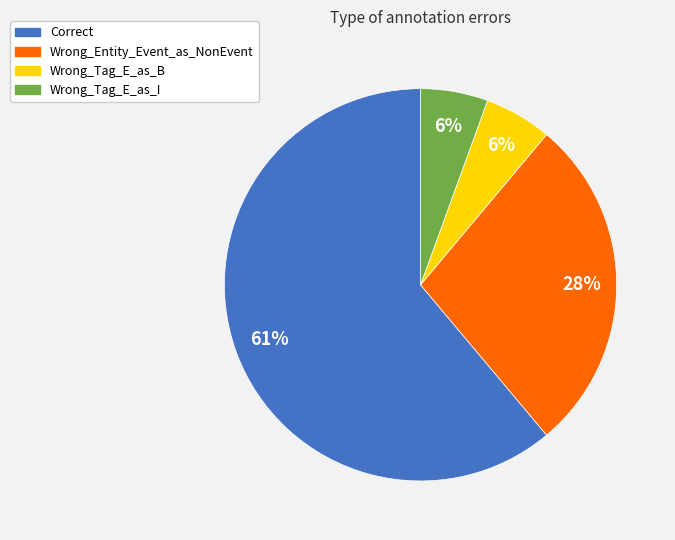

Is there a majority slice in this chart?

Yes